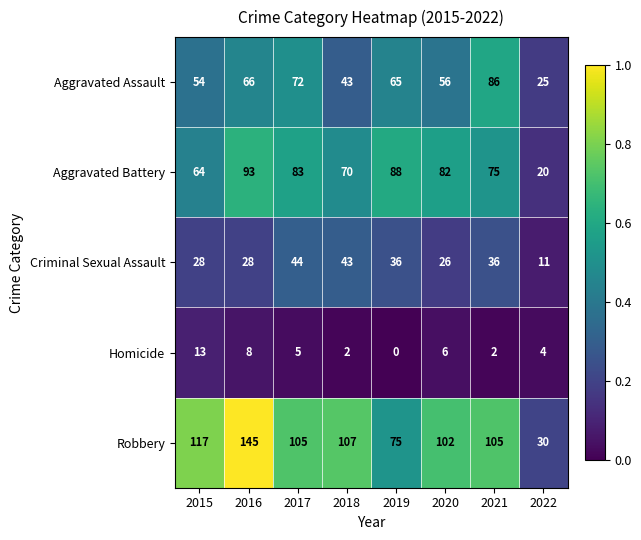

Is it true that Aggravated Battery equals 64 at 2015?

True